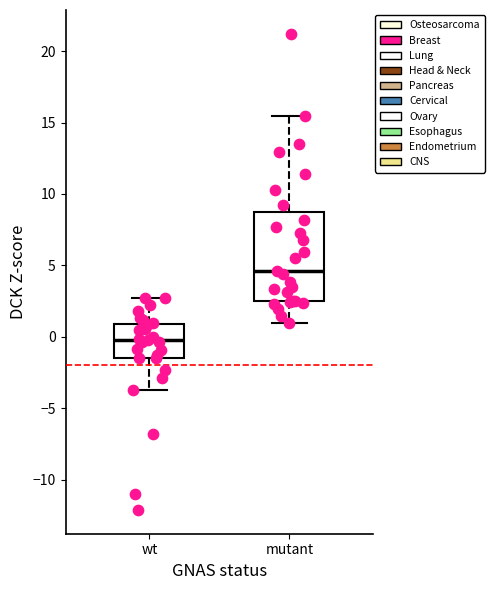

Where does the upper whisker of the box for mutant end on the y-axis? The values are not printed on the chart, so give them approximately, as read against the axis.

15.5